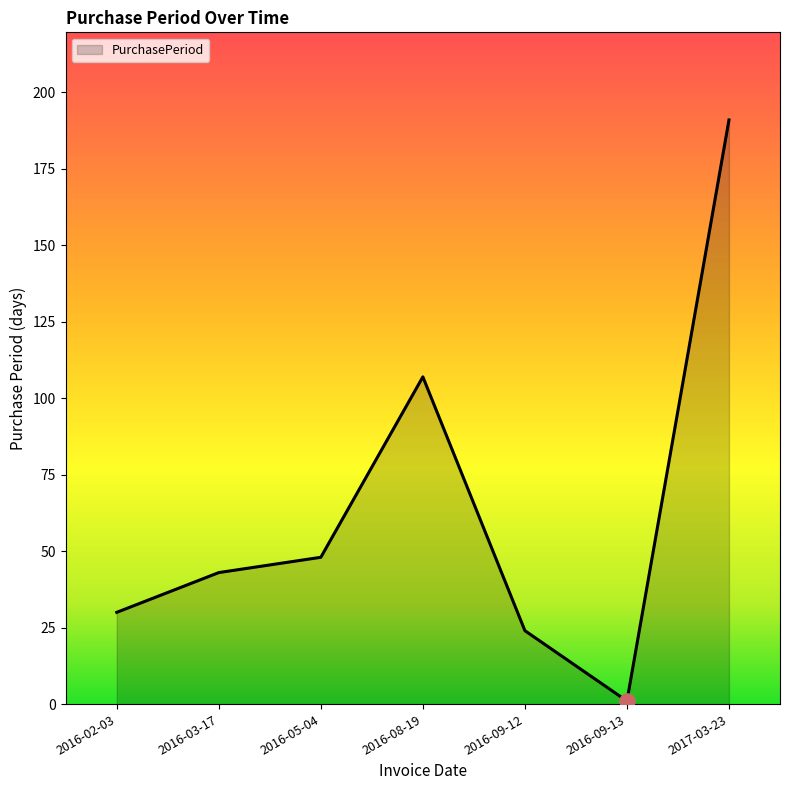

What is the change in value from 2016-02-03 to 2016-08-19?

+77